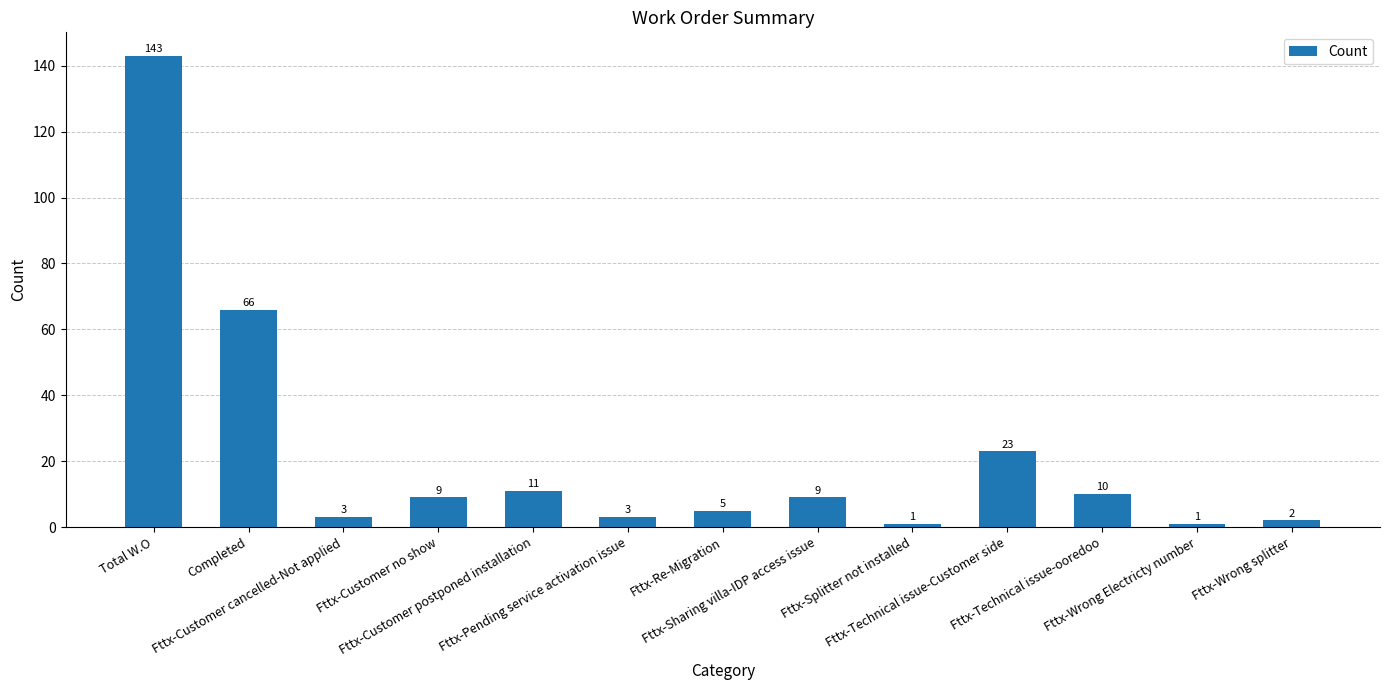

Which category has the highest value across all series?

Total W.O